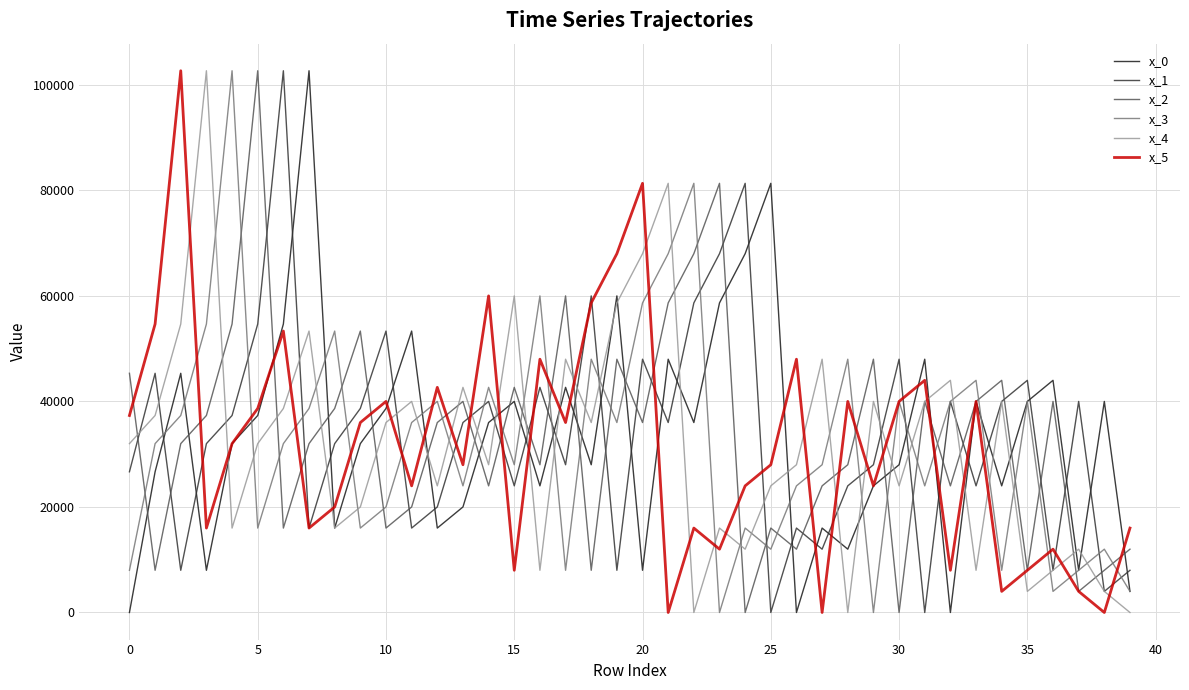

What is the maximum value shown in the chart?

102666.7